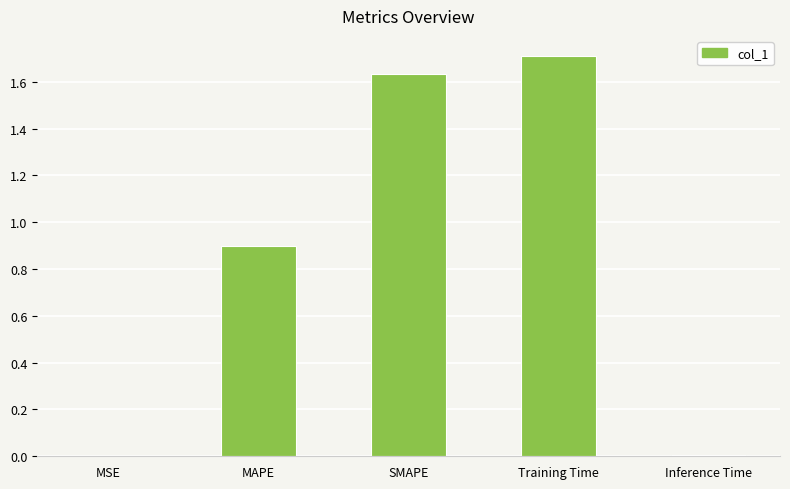

What value does the data have at Training Time?

1.7